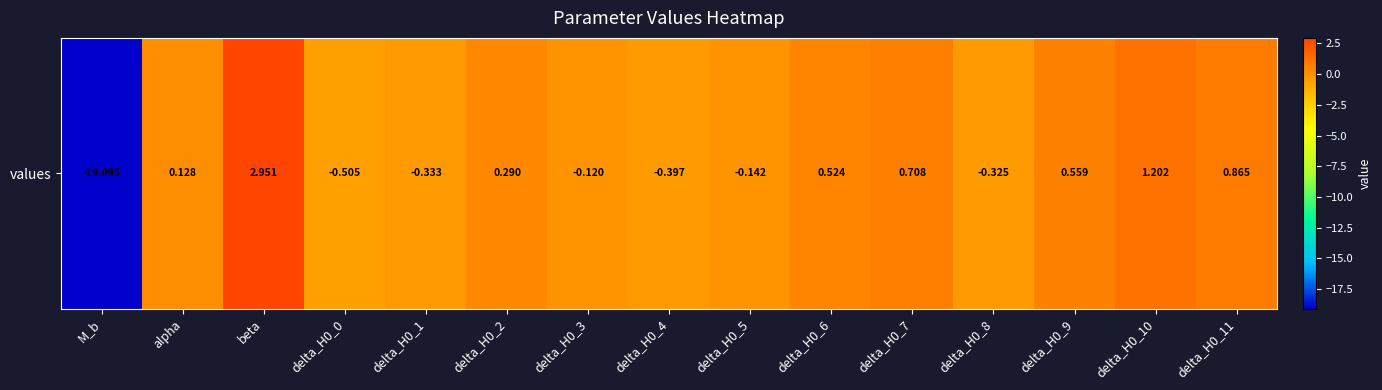

The value at delta_H0_3 is -0.0. True or false?

False